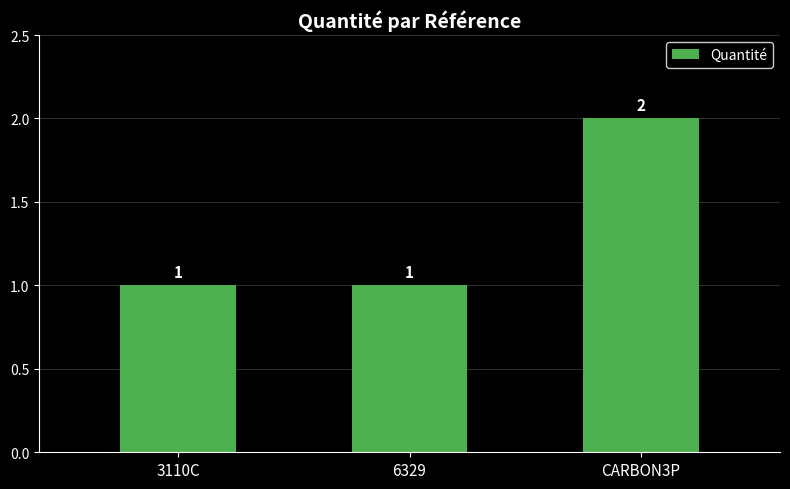

What is the difference between the maximum and second lowest values?

1